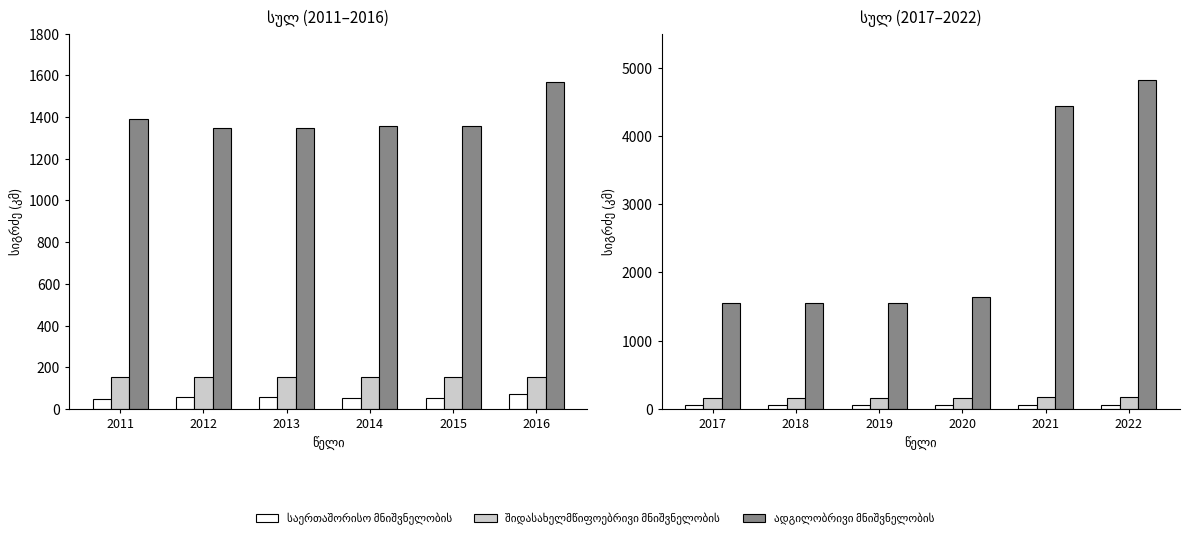

What is the minimum value for შიდასახელმწიფოებრივი მნიშვნელობის?

161.0